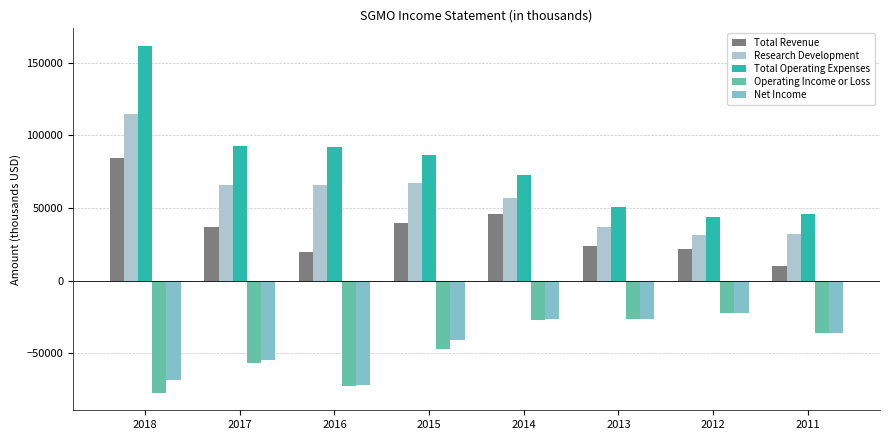

Is the value of Operating Income or Loss at 2013 greater than the value of Total Revenue at 2013?

No